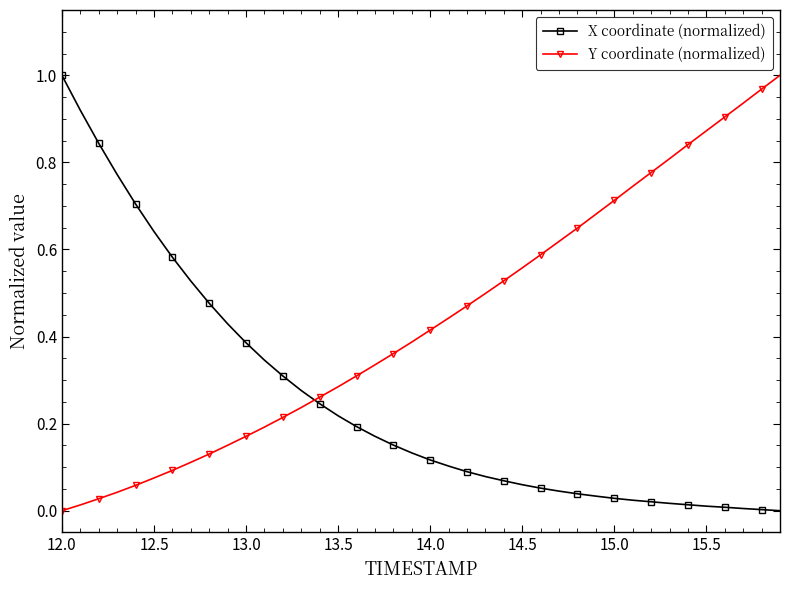

What is the sum of all X coordinate (normalized) values?

10.1